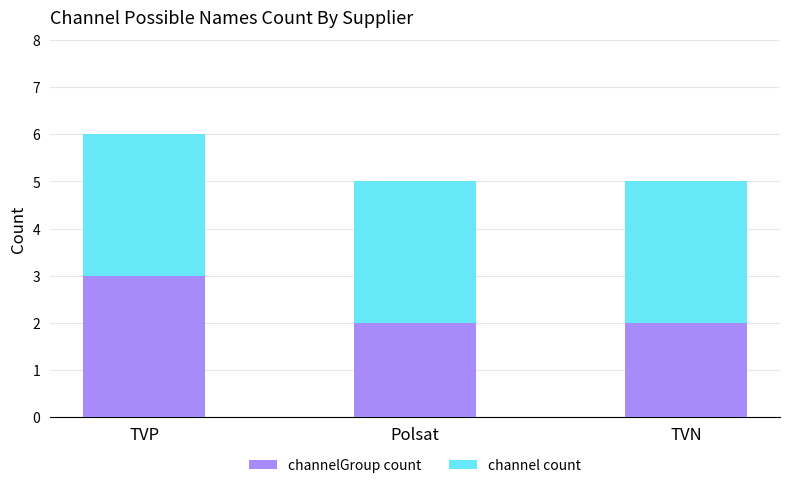

At which category is the sum across all series the highest?

TVP